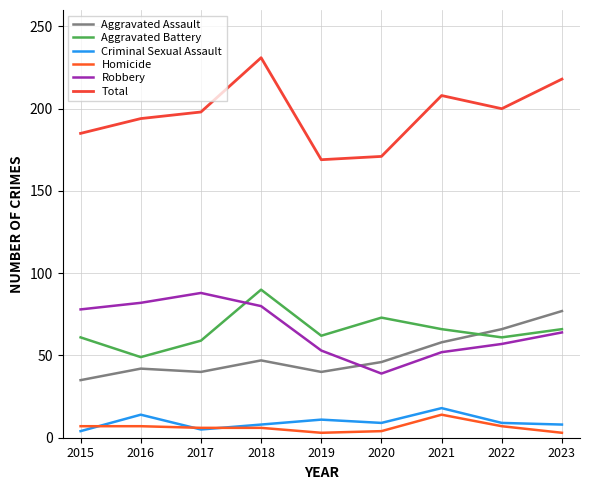

Reading left to right, list all the values displayed in this chart.

Aggravated Assault: 35	42	40	47	40	46	58	66	77
Aggravated Battery: 61	49	59	90	62	73	66	61	66
Criminal Sexual Assault: 4	14	5	8	11	9	18	9	8
Homicide: 7	7	6	6	3	4	14	7	3
Robbery: 78	82	88	80	53	39	52	57	64
Total: 185	194	198	231	169	171	208	200	218